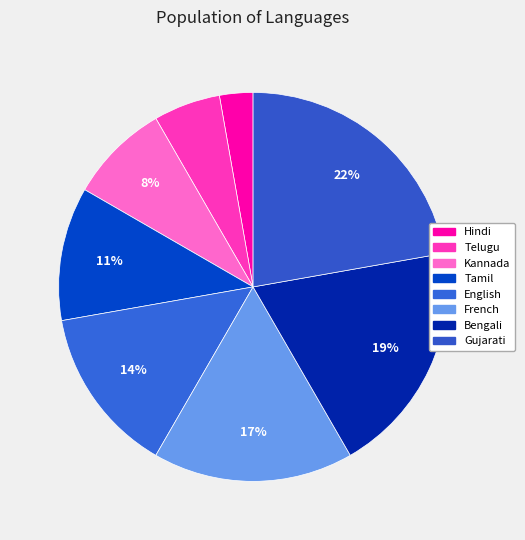

Is English the majority of the pie?

No